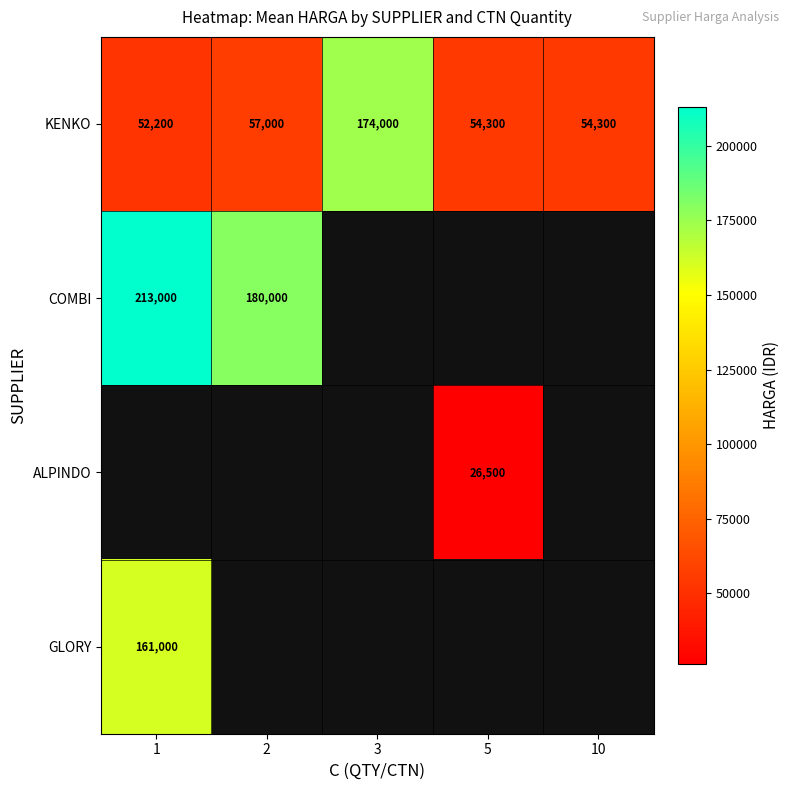

True or false: KENKO has a value of 52200 at 1.

True